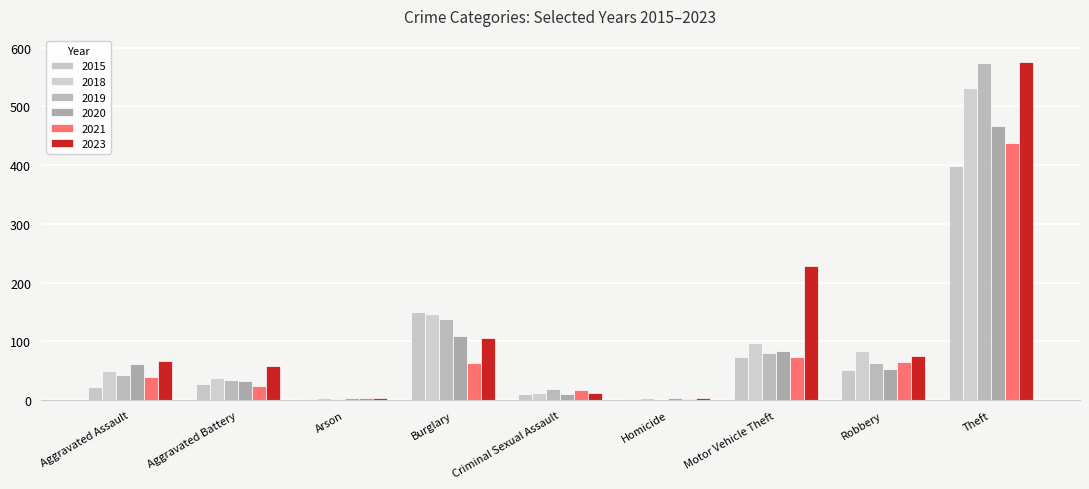

What is the maximum value for 2018?

531